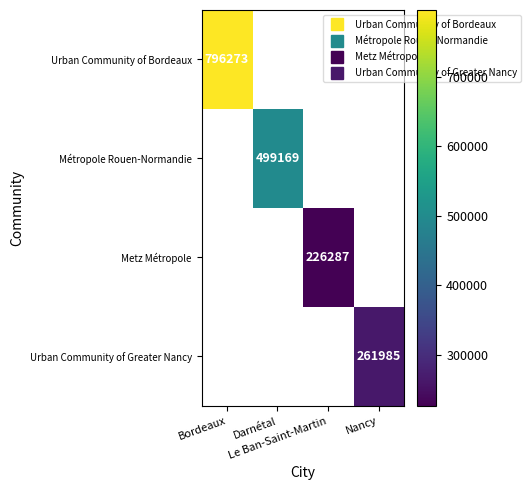

Is the value of Métropole Rouen-Normandie at Nancy greater than the value of Urban Community of Bordeaux at Nancy?

No